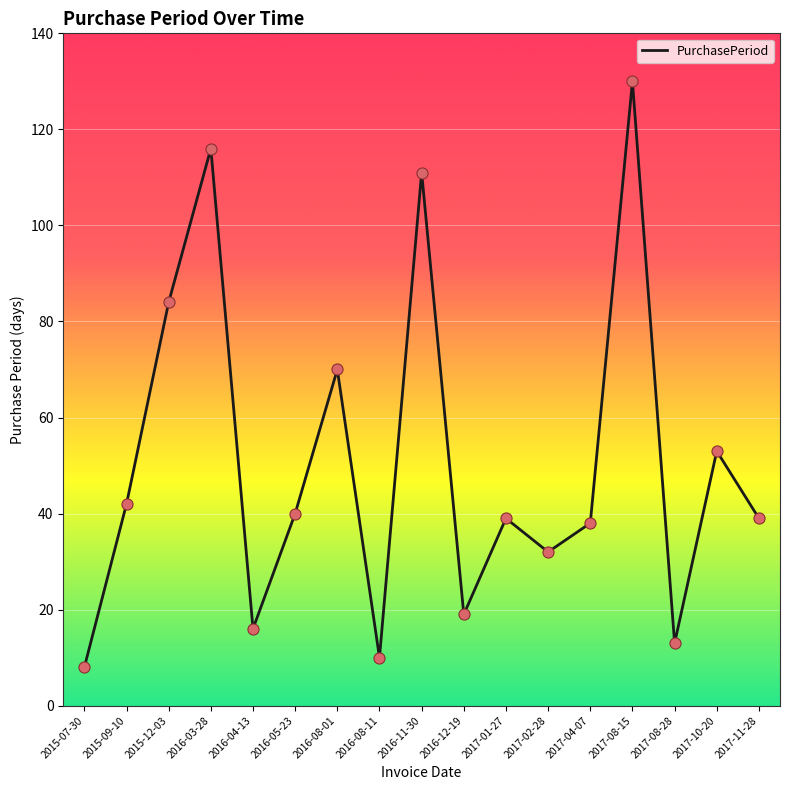

Approximately how many times larger is the value at 2017-10-20 compared to 2016-08-01?

0.8